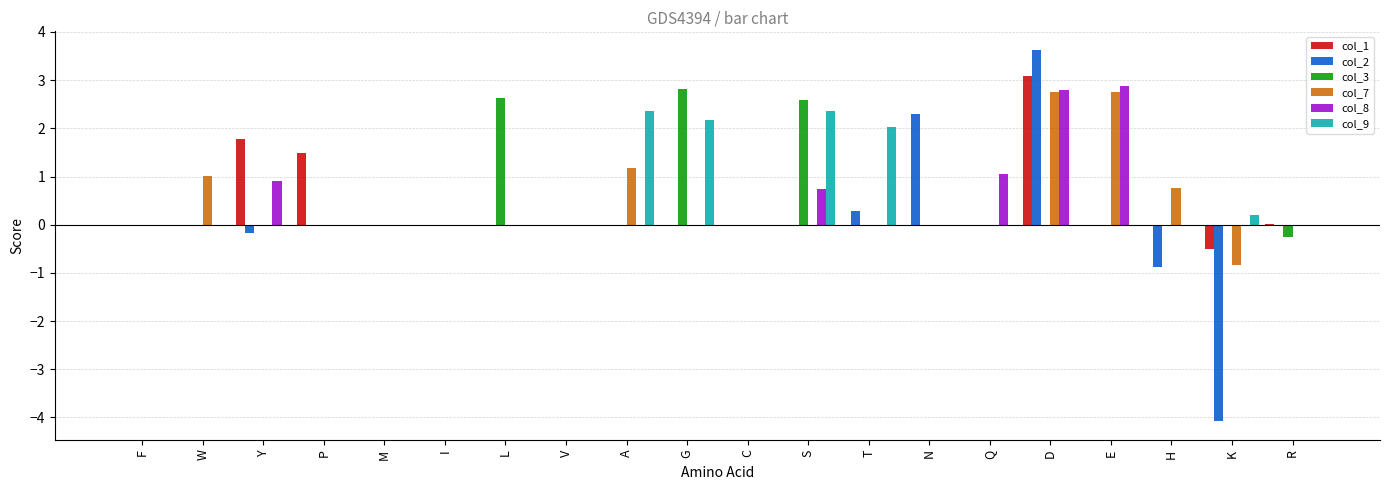

What is the greatest value displayed?

3.6